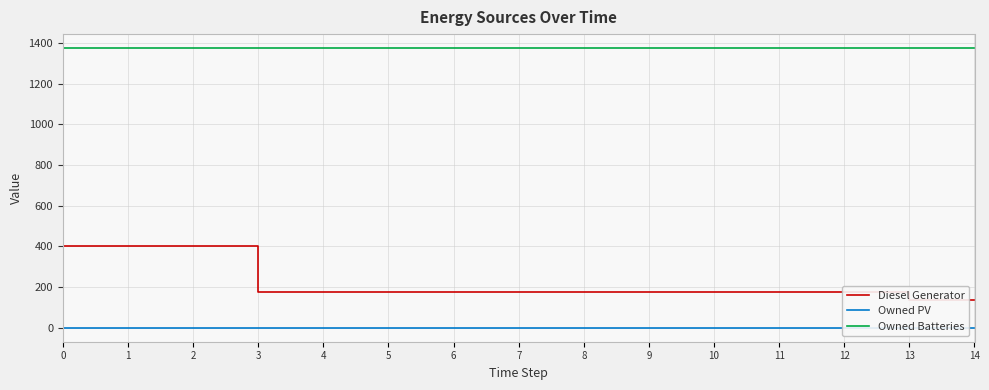

True or false: Owned PV and Diesel Generator cross at least once.

False